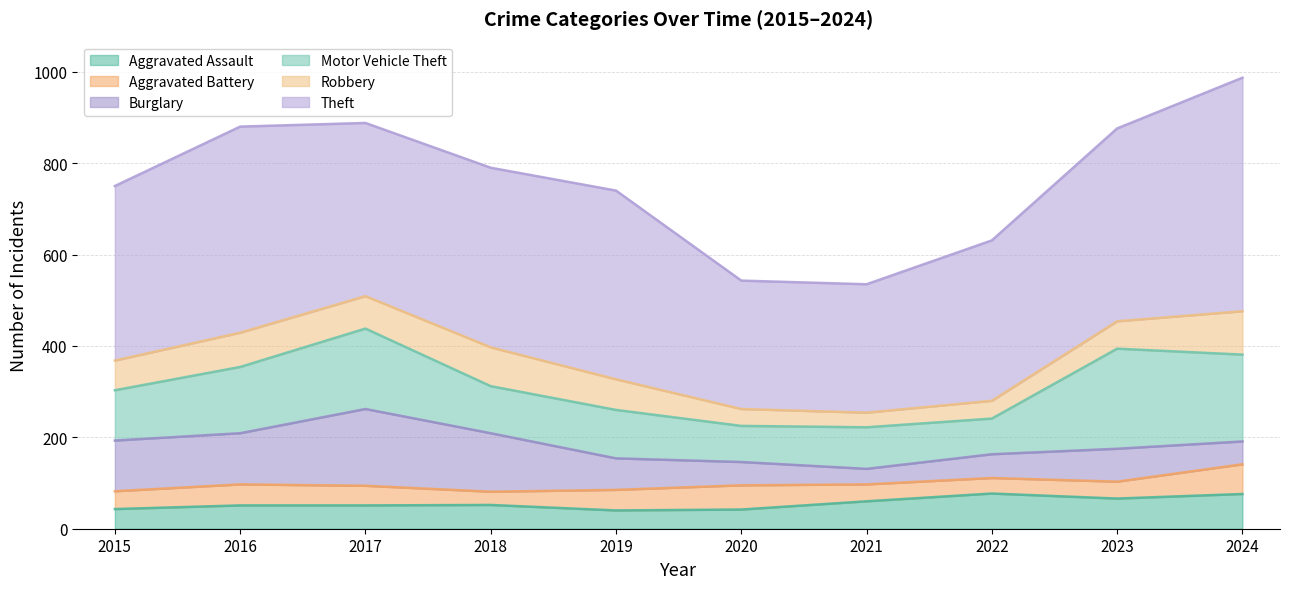

How many interior local peaks does the Burglary series have?

2